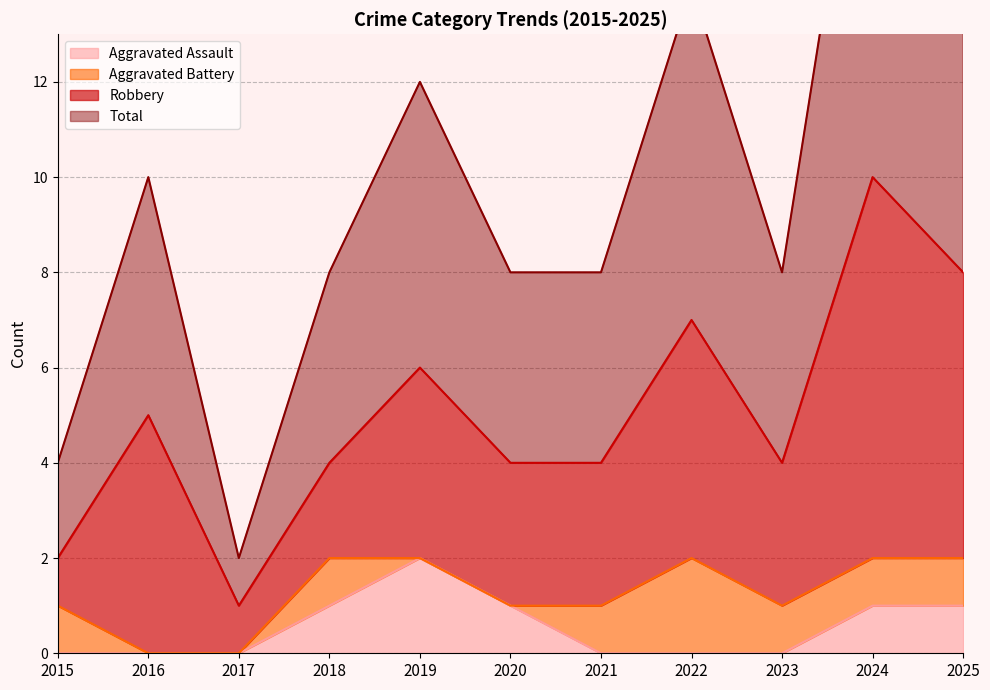

Rank the categories by Total value from lowest to highest.

2017, 2015, 2018, 2020, 2021, 2023, 2016, 2019, 2022, 2025, 2024